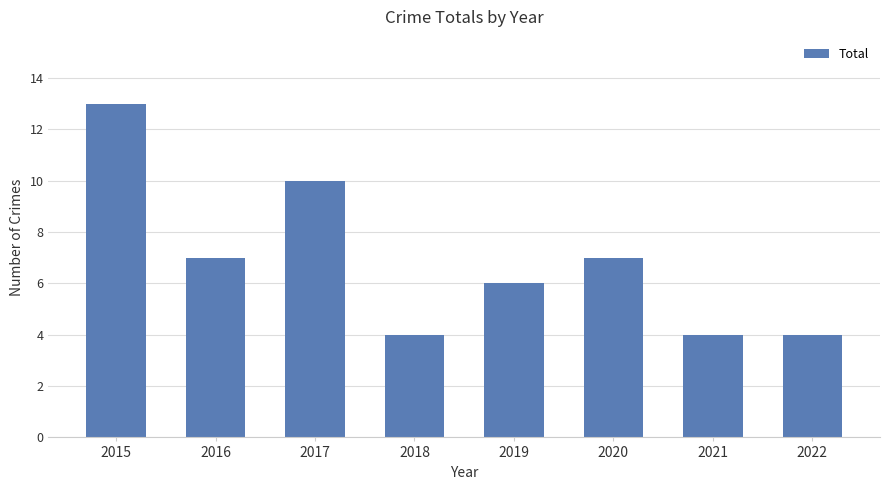

Read the value at 2019.

6